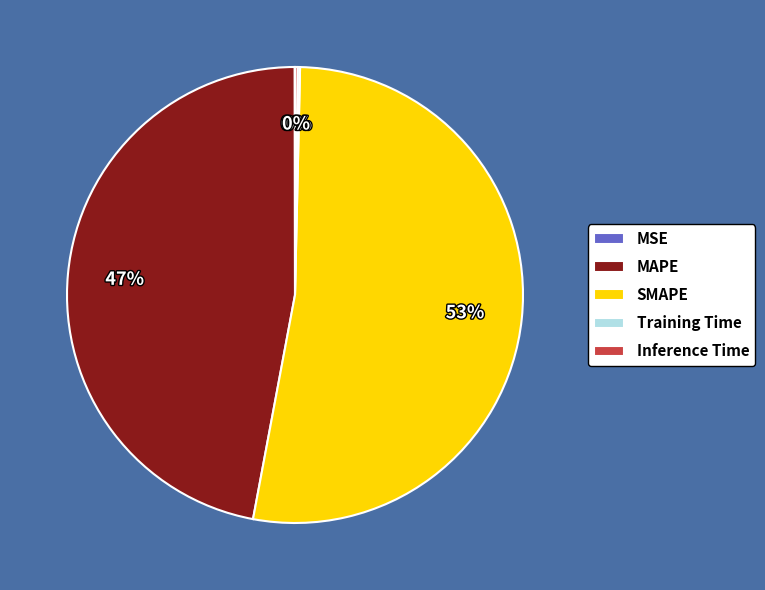

True or false: SMAPE accounts for 66% of the total.

False